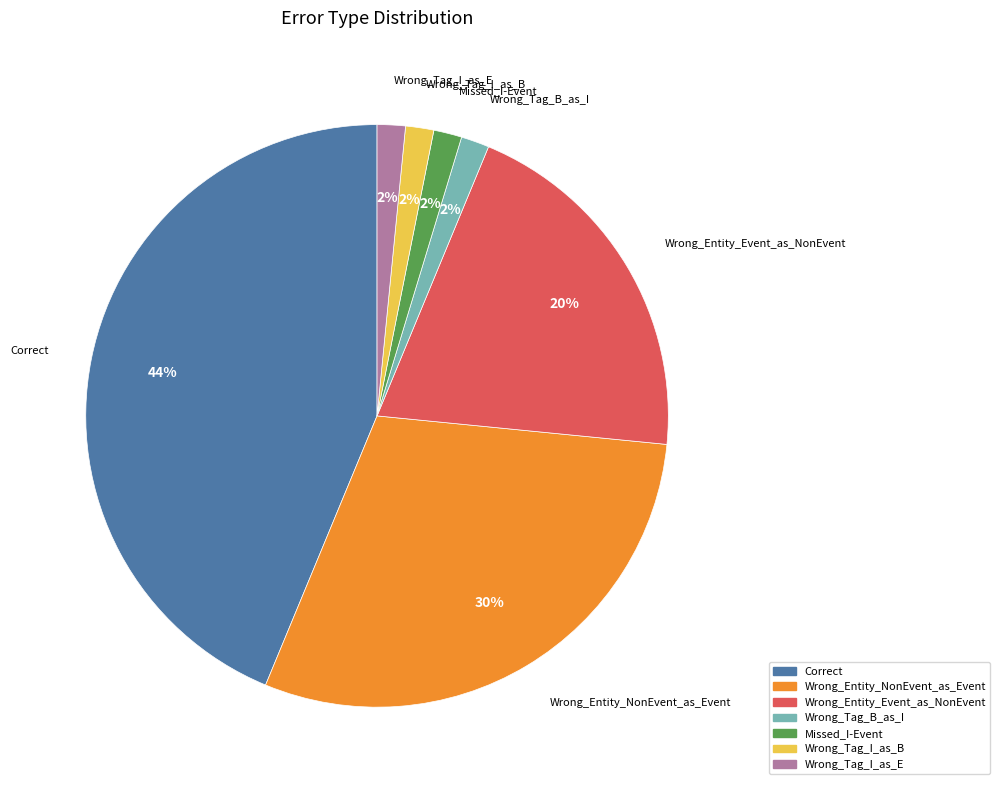

Is it true that Correct is 44% of the pie?

True